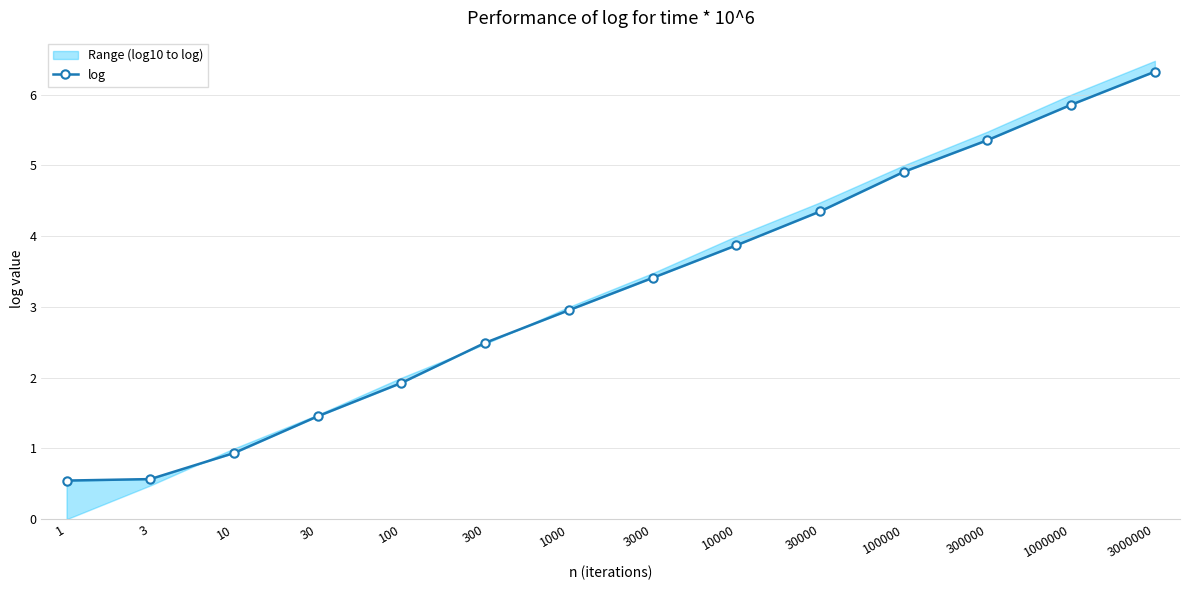

At which label is the value closest to 3?

1000